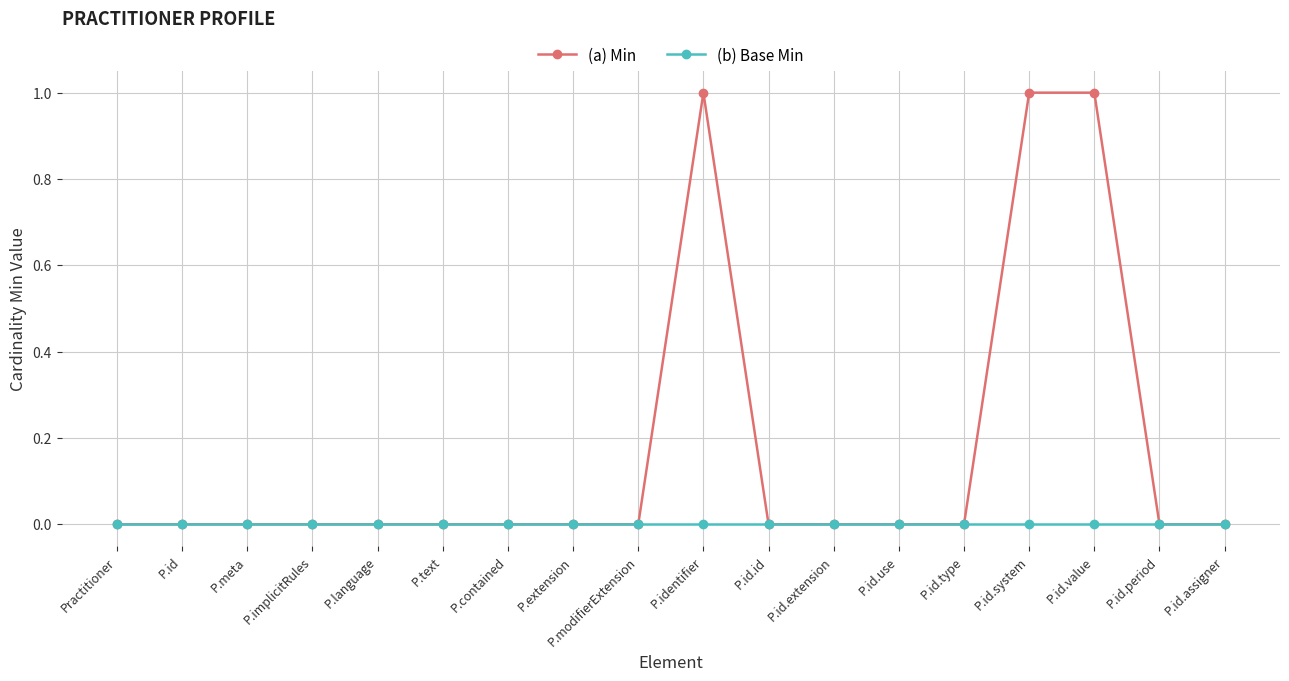

Reading right to left, transcribe all the data shown in this chart.

(a) Min: 0	0	1	1	0	0	0	0	1	0	0	0	0	0	0	0	0	0
(b) Base Min: 0	0	0	0	0	0	0	0	0	0	0	0	0	0	0	0	0	0